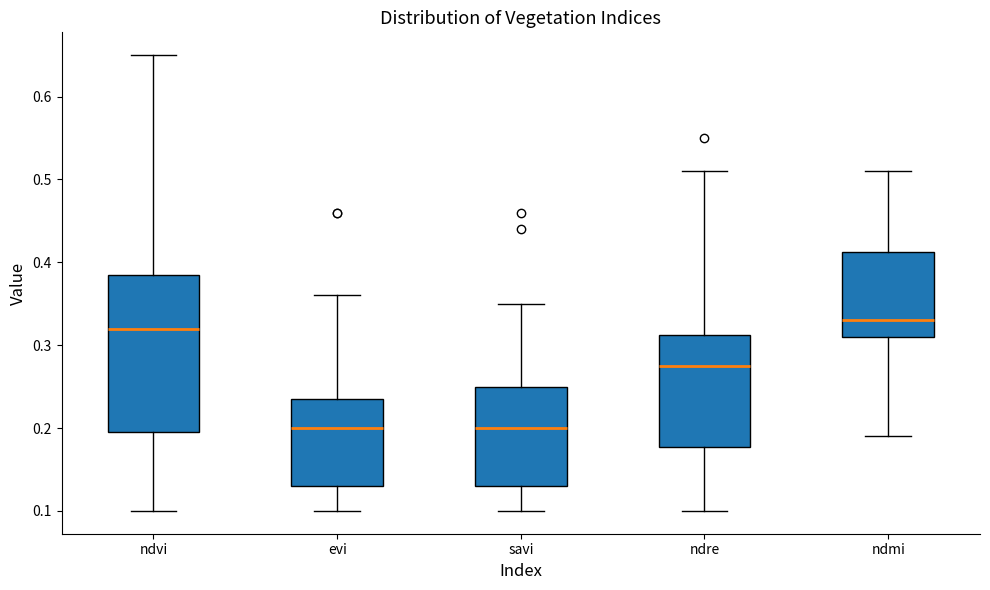

Which box's median line is the highest?

ndmi